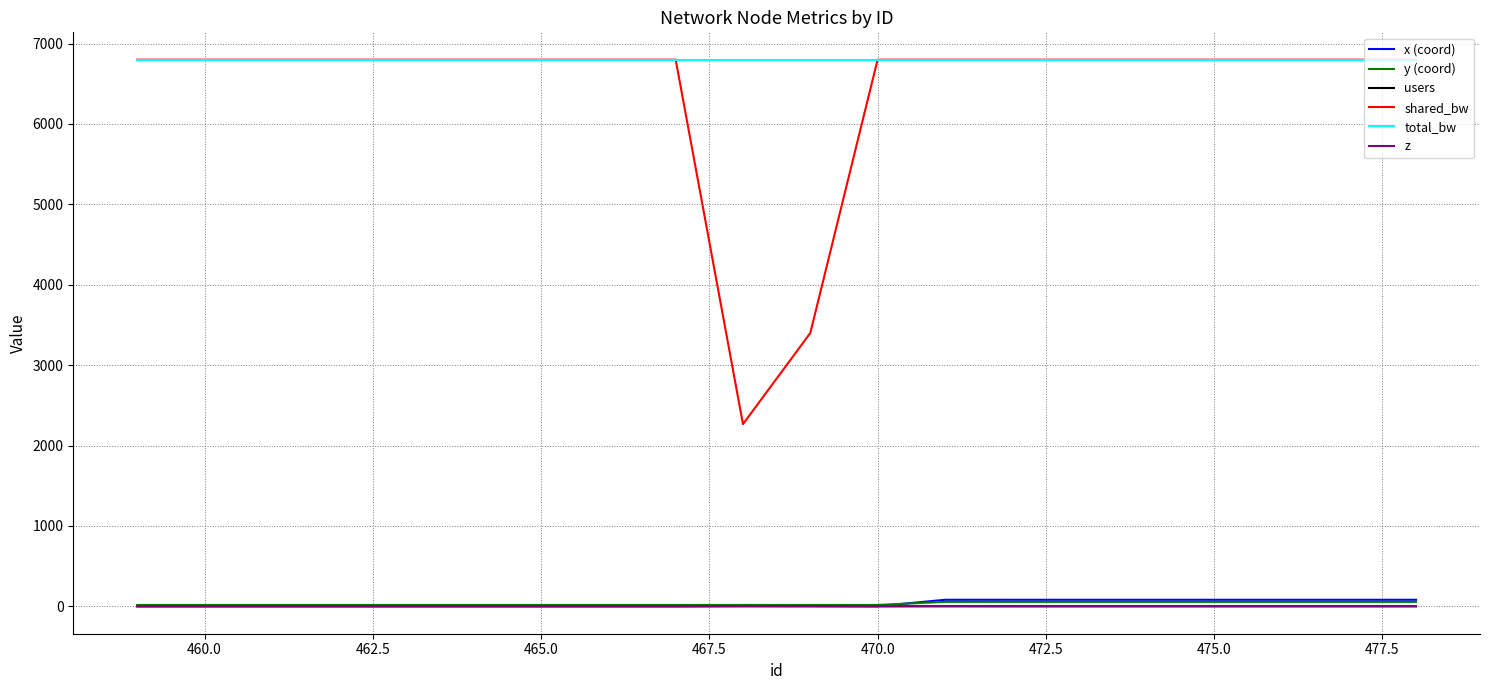

How many y (coord) values are between 18 and 56?

20